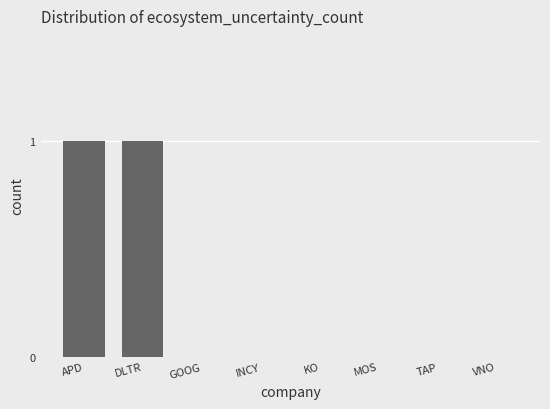

Reading left to right, extract all data points from this chart.

1	1	0	0	0	0	0	0